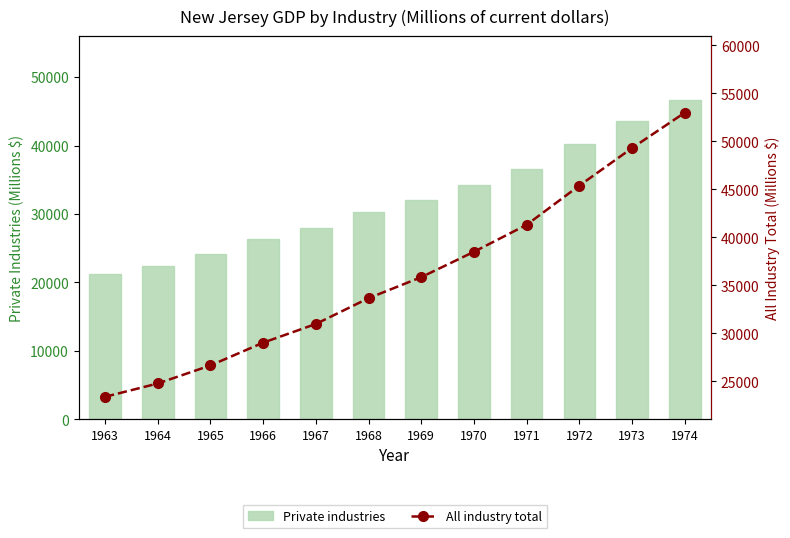

At how many categories does at least one series exceed 27350?

9